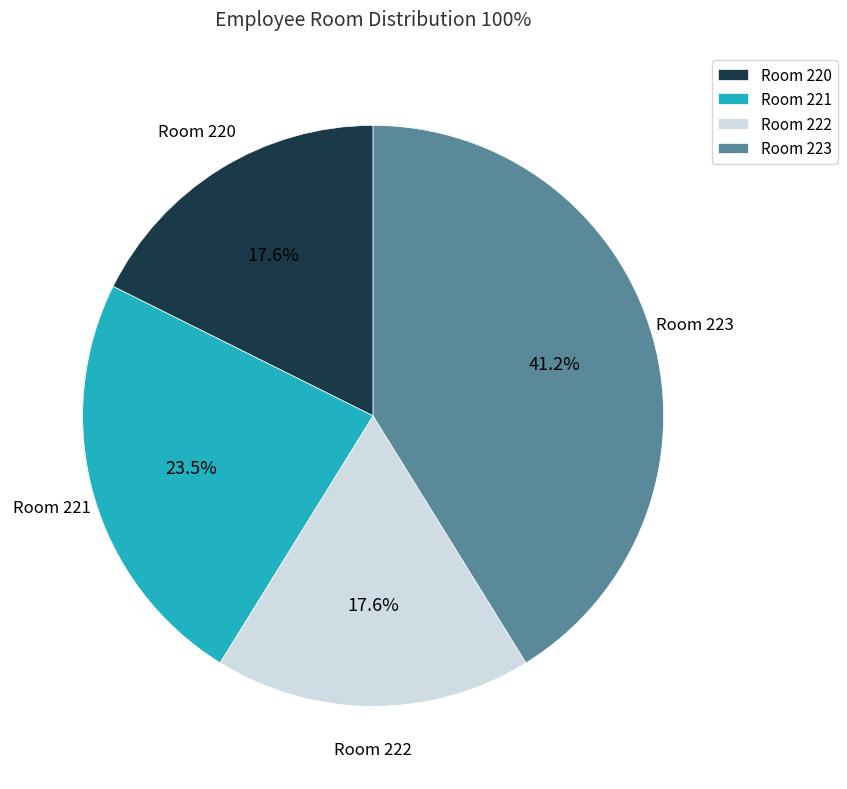

What is the largest slice in the pie chart?

Room 223